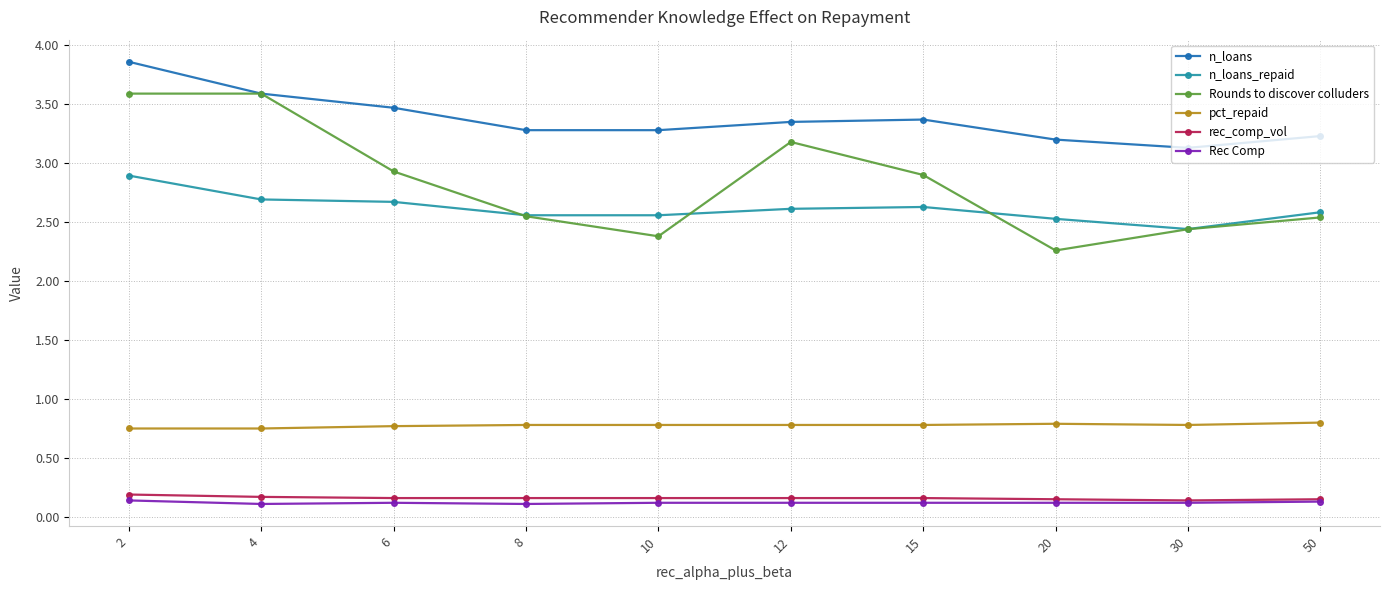

What is the spread (max minus min) of values at 50?

3.1